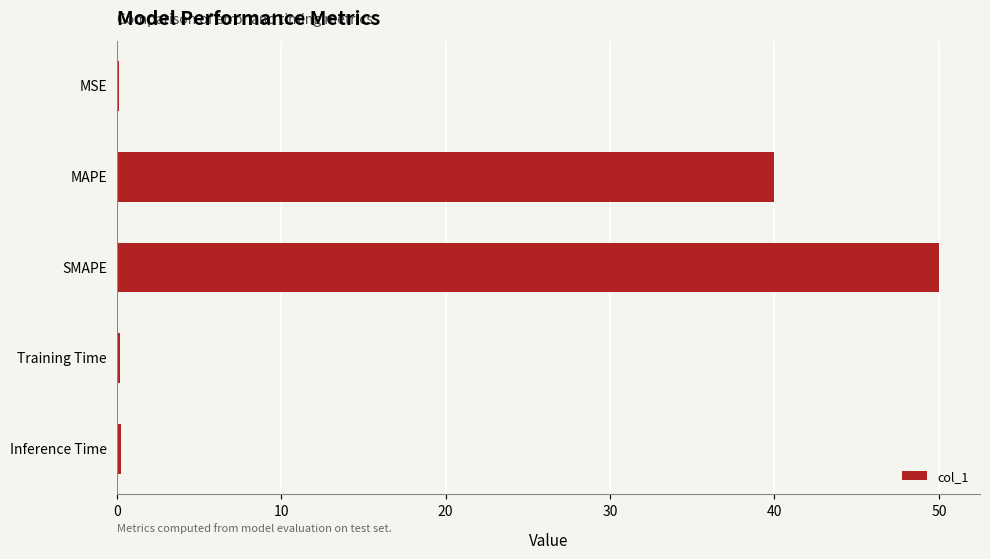

What is the value of the 2nd bar from the top?

40.0